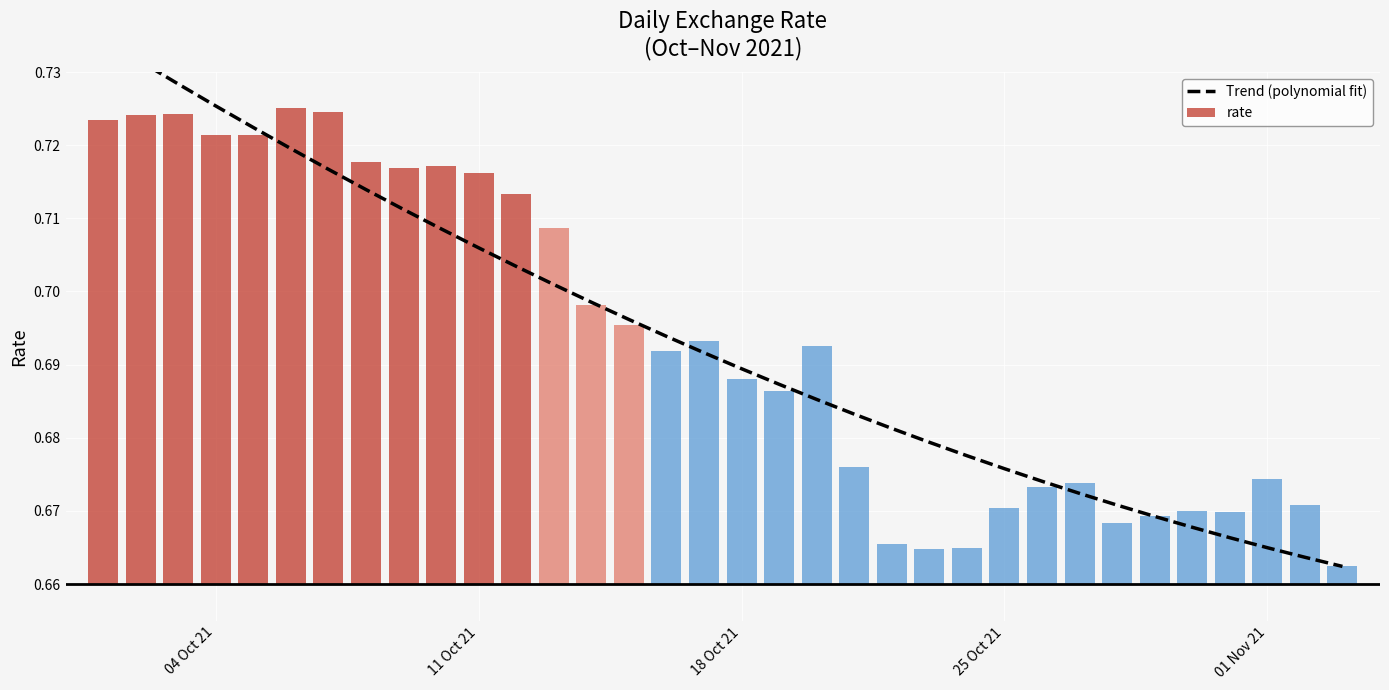

True or false: the data shows 1.0 at 32.

False